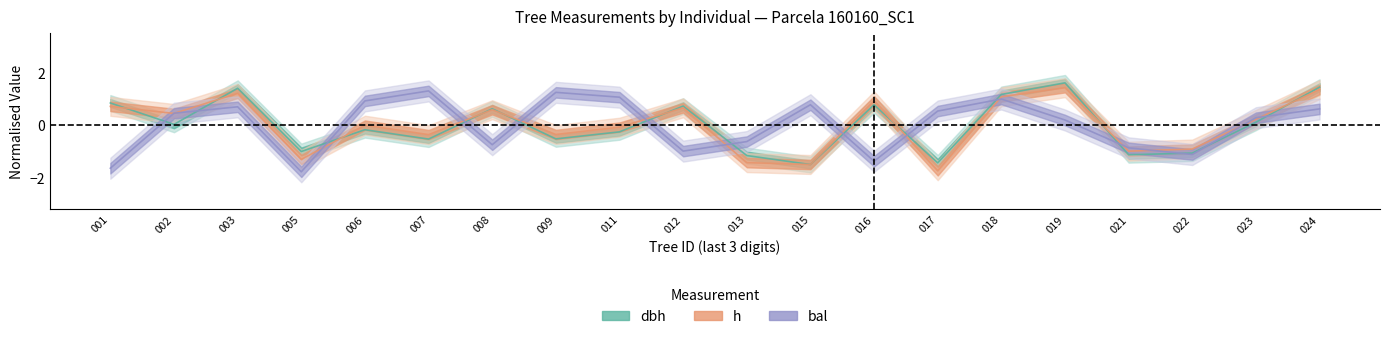

Reading left to right, extract all data points from this chart.

dbh: 0.8	0.0	1.4	-1.0	-0.2	-0.5	0.6	-0.5	-0.3	0.7	-1.2	-1.5	0.8	-1.4	1.2	1.6	-1.1	-1.1	0.1	1.4
h: 0.7	0.4	1.2	-1.3	0.0	-0.4	0.6	-0.4	-0.1	0.7	-1.4	-1.5	0.9	-1.7	1.1	1.4	-1.0	-0.9	0.2	1.4
bal: -1.6	0.5	0.7	-1.8	0.9	1.3	-0.7	1.3	1.1	-1.0	-0.6	0.8	-1.4	0.5	1.0	0.2	-0.9	-1.1	0.3	0.6